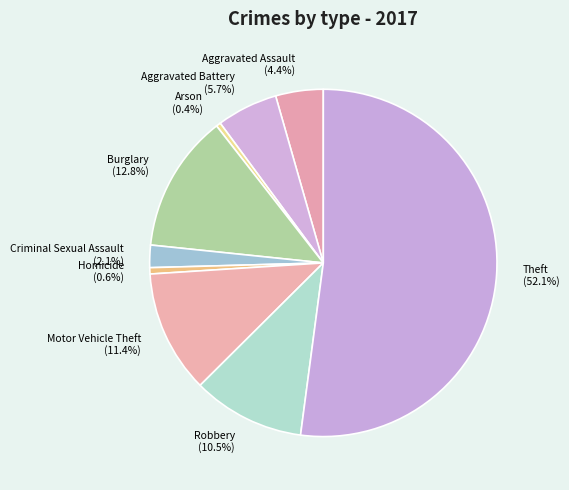

The Aggravated Assault slice represents 4% of the pie. True or false?

True